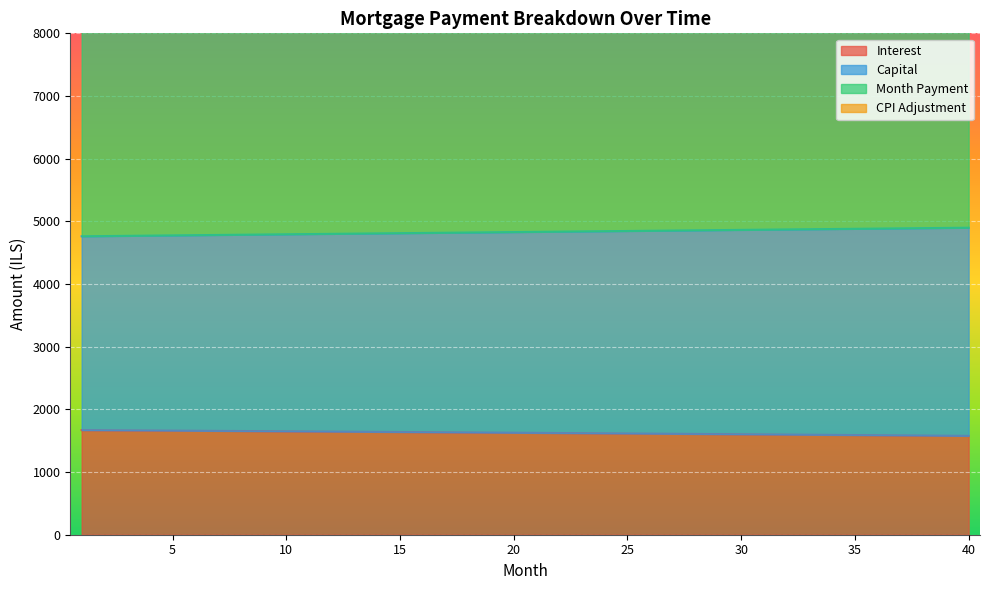

What is the maximum value shown in the chart?

11526.2